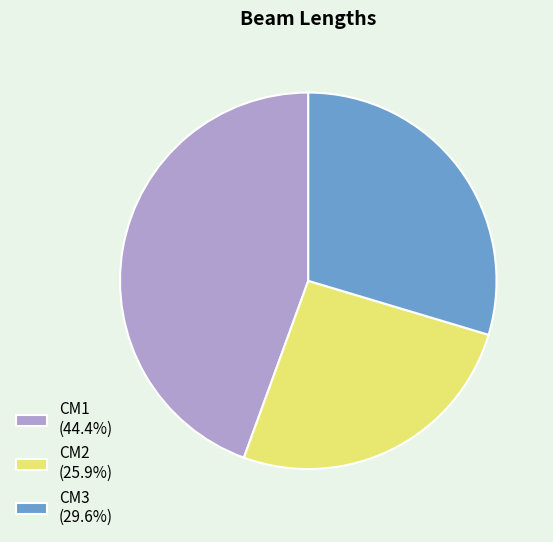

What is the ratio of the value at CM1 to the value at CM2?

1.7